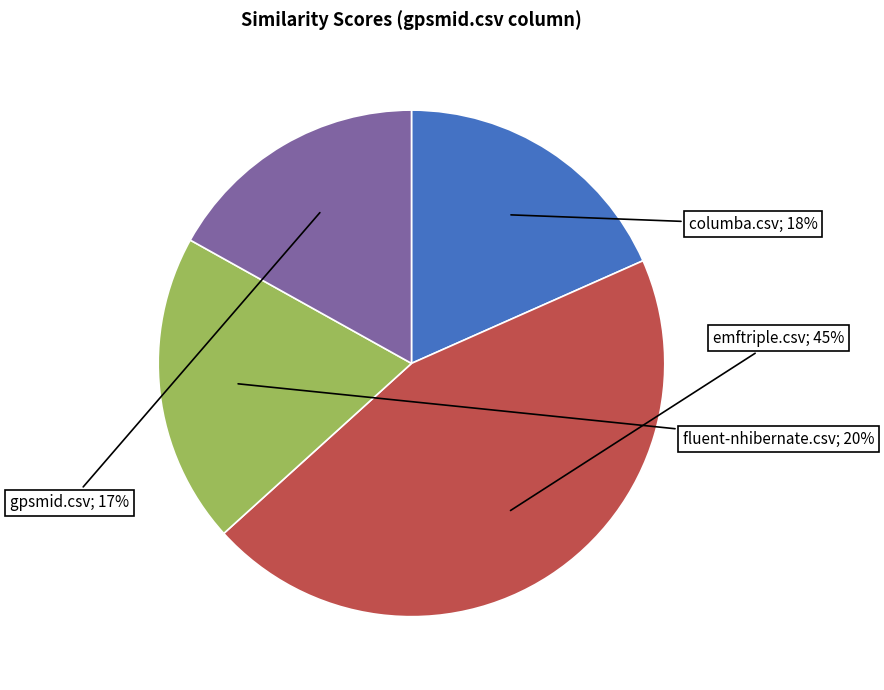

Is there a majority slice in this chart?

No